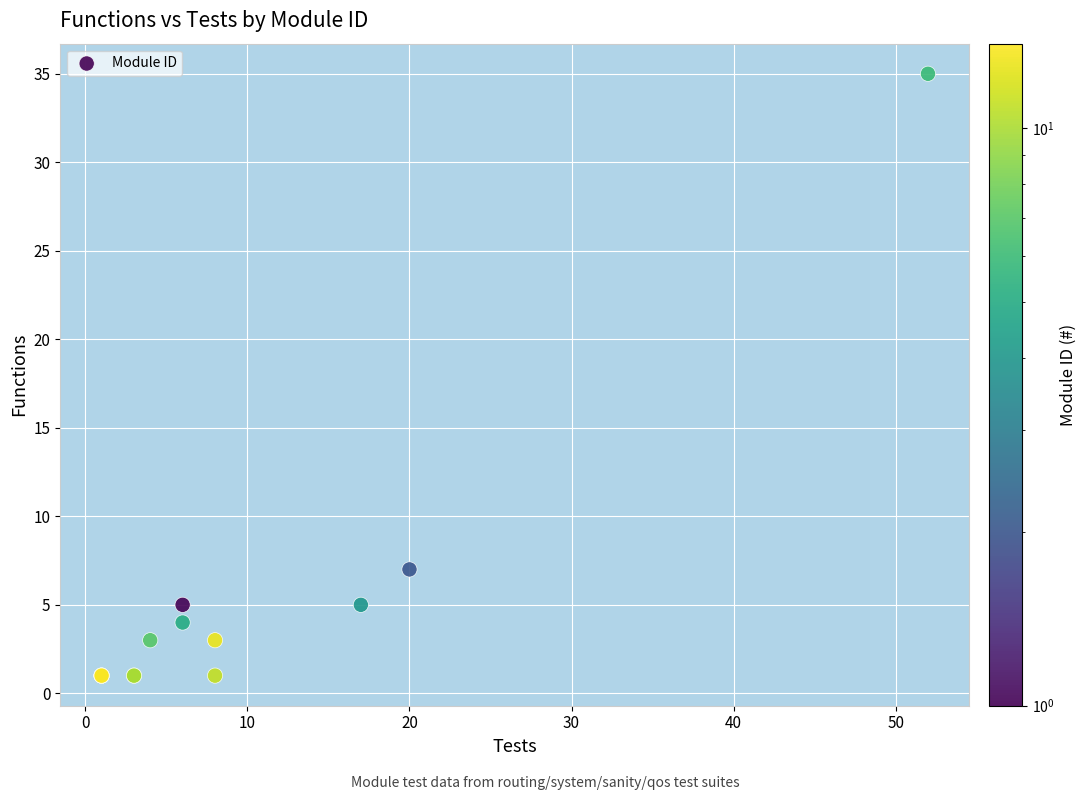

What Y value in the scatter plot is closest to 18?

7